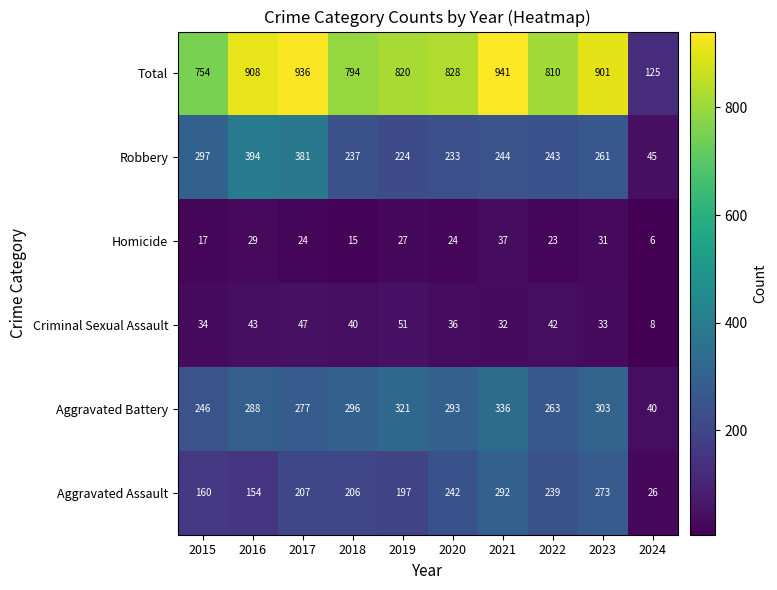

What is the difference between the maximum and second lowest values in the Homicide series?

22